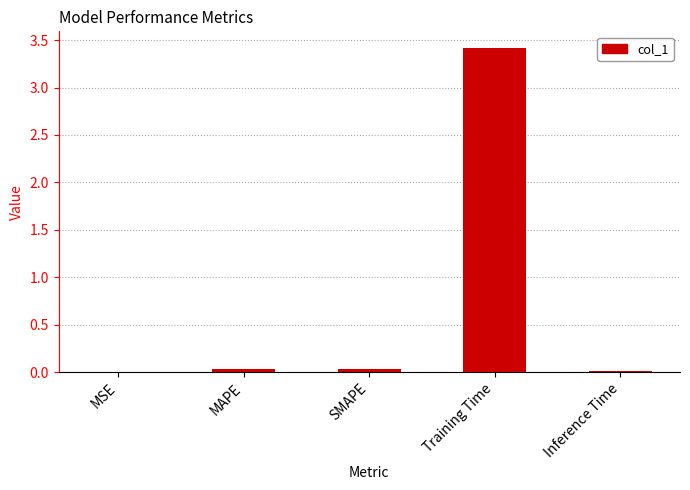

What value does the data have at Training Time?

3.4